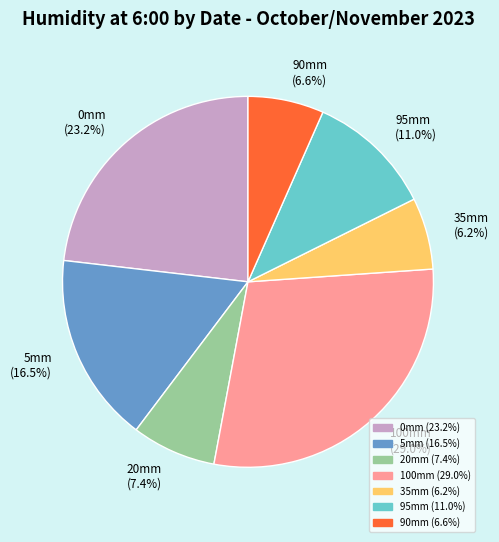

What is the ratio of the value at 0mm (23.2%) to the value at 5mm (16.5%)?

1.4